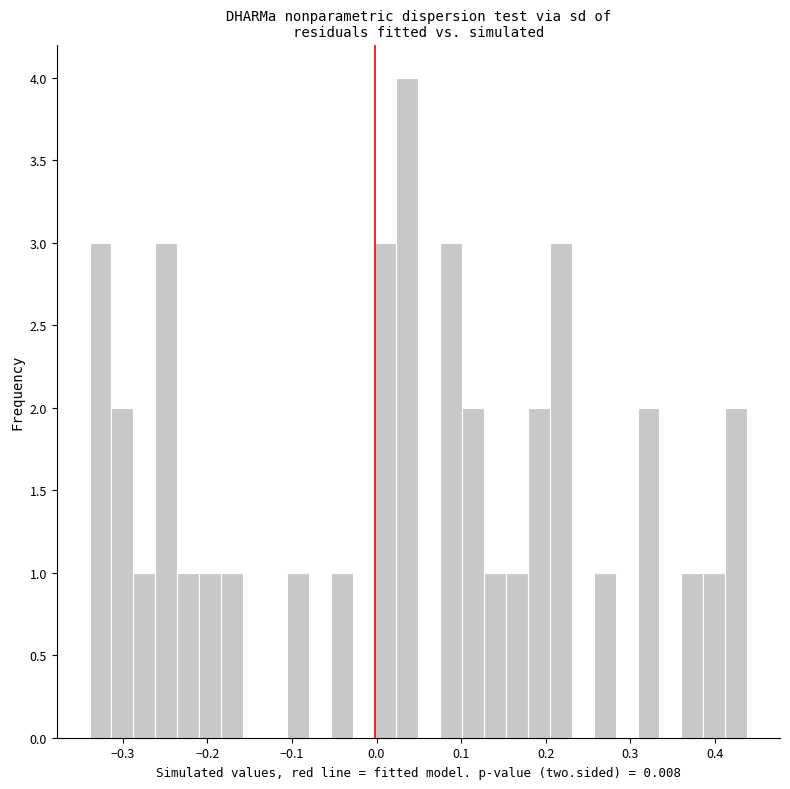

Read against the x-axis, roughly where is the centre of the tallest bar?

0.04